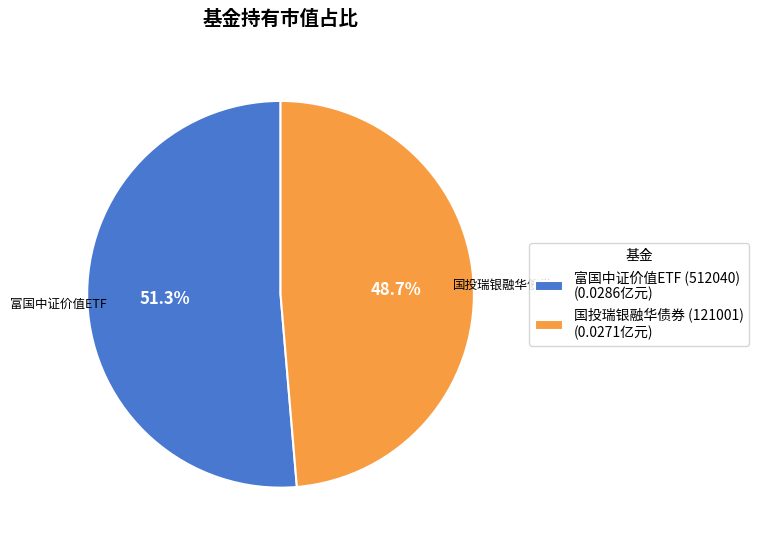

Is it true that 富国中证价值ETF (512040) is 51% of the pie?

True